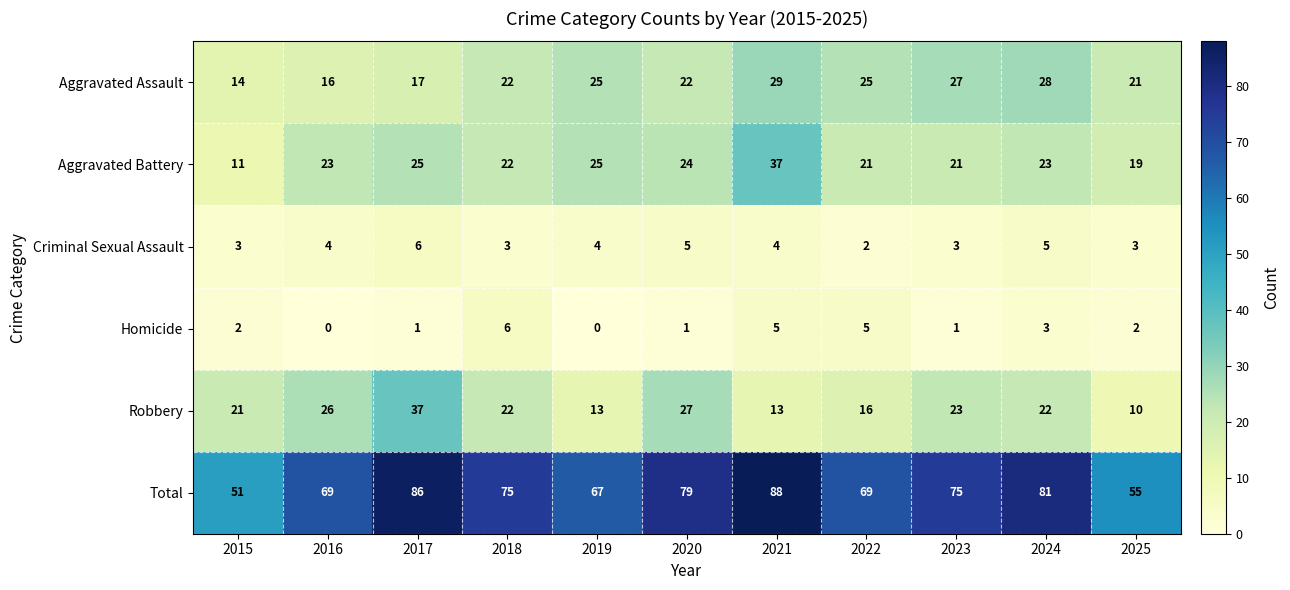

Read the Aggravated Battery value at 2023.

21